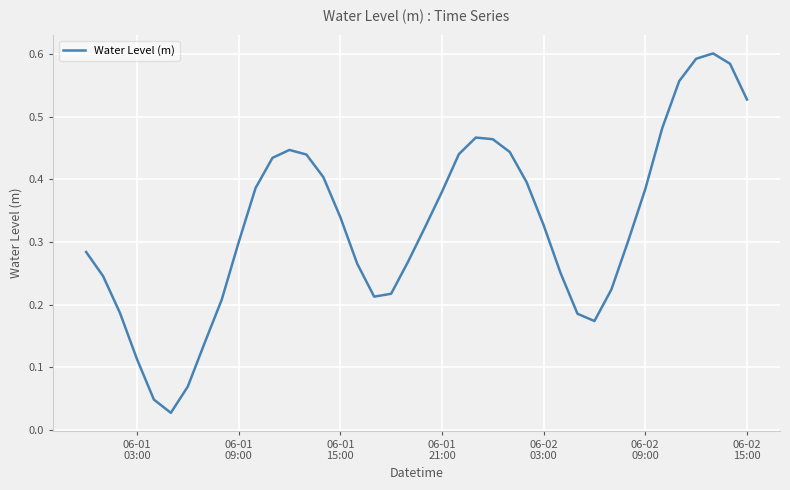

Does the chart have visible grid lines?

Yes